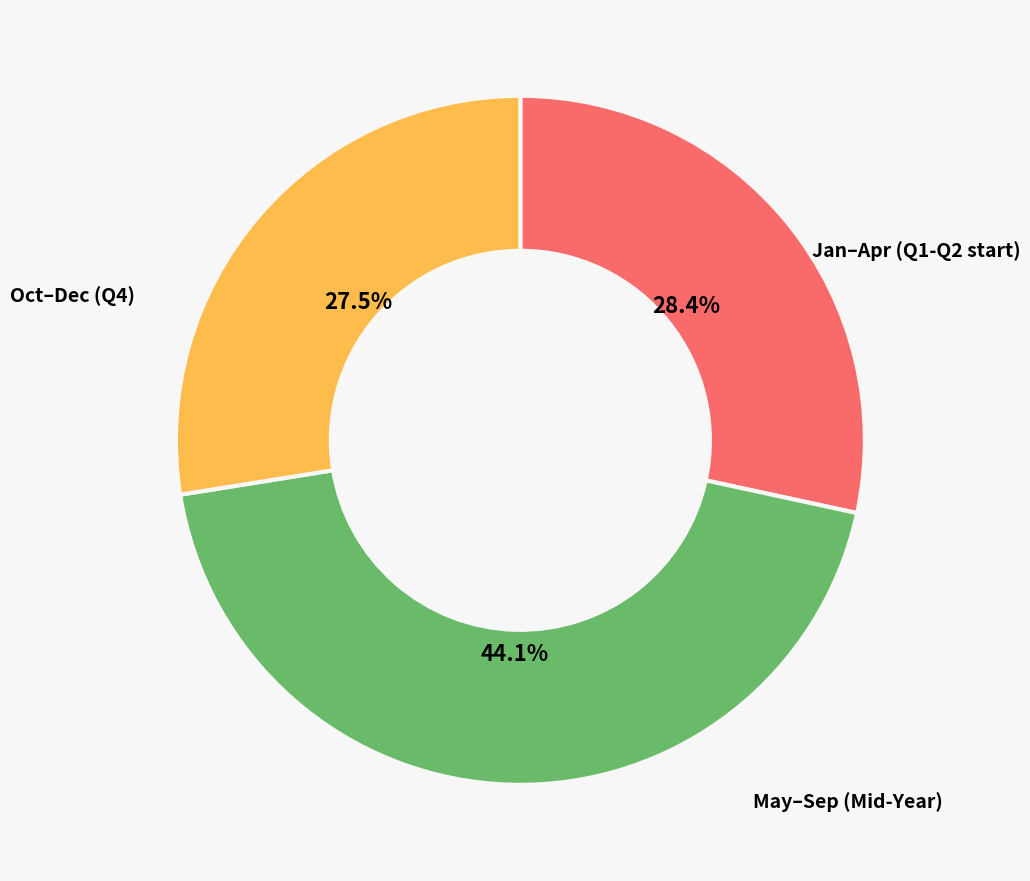

Does May–Sep (Mid-Year) account for over 50% of the chart?

No